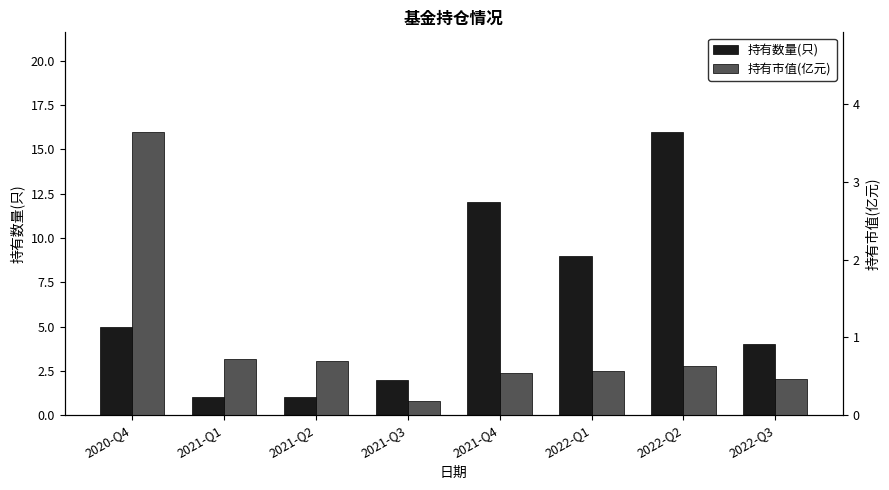

Count the number of categories in the chart.

8